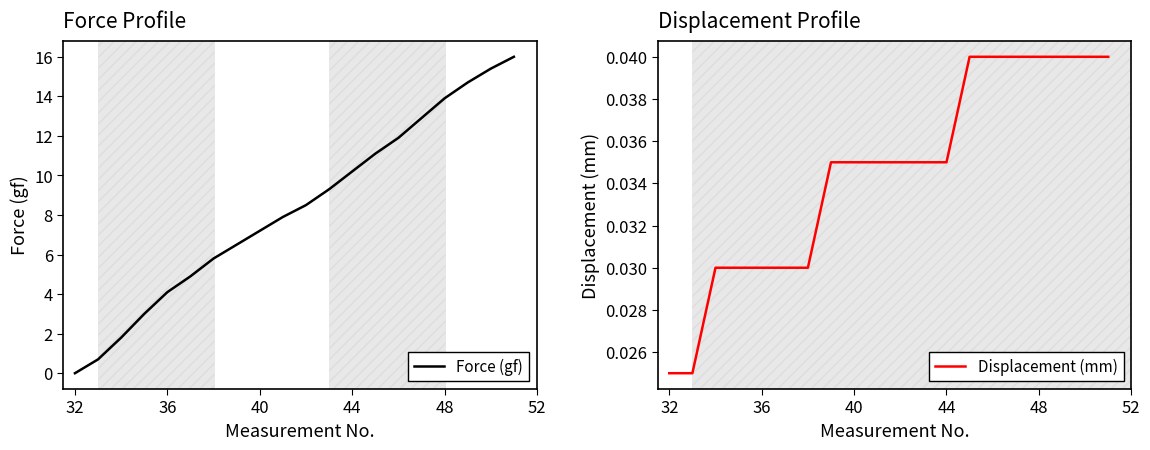

Rank the series by their average value, from highest to lowest.

Force (gf), Displacement (mm)